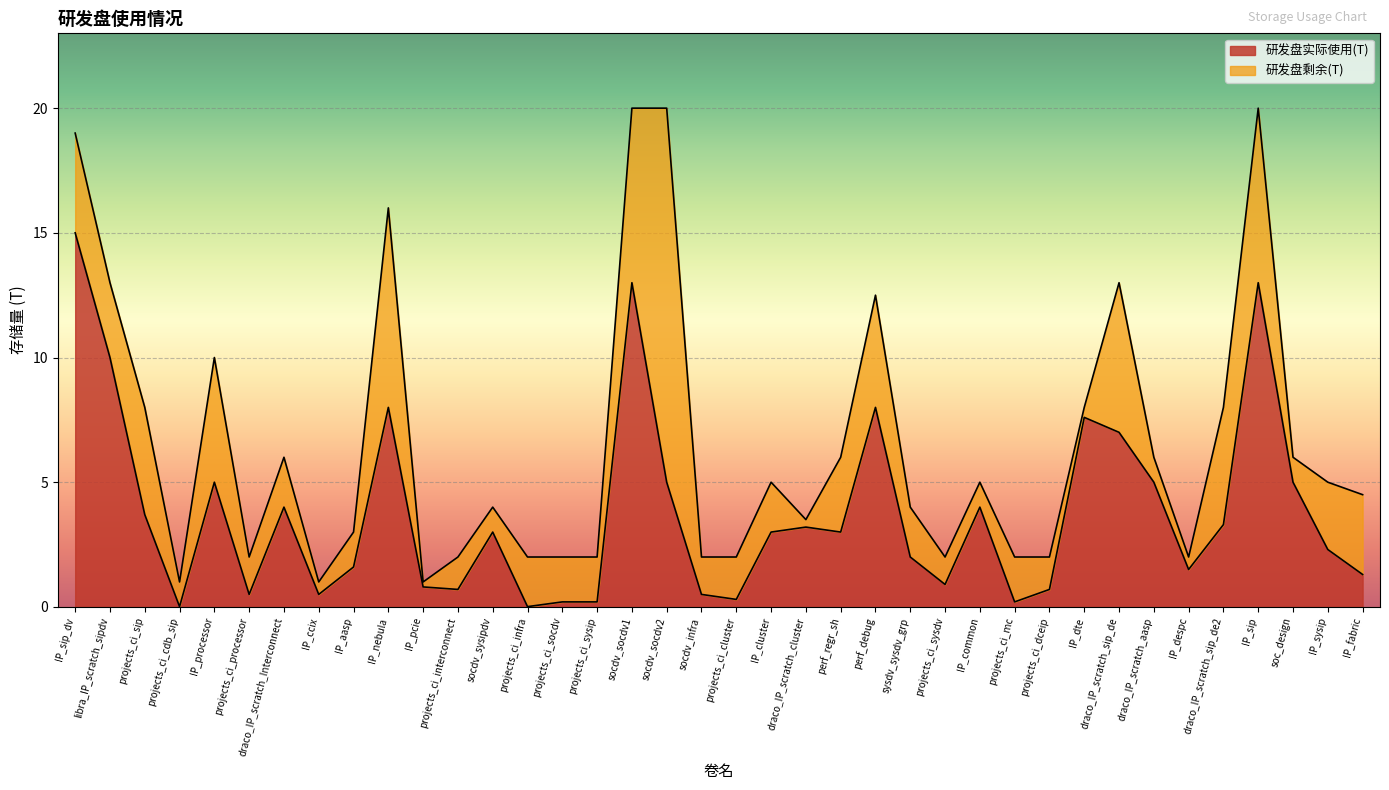

How many points are higher than both their immediate neighbors (excluding endpoints)?

10